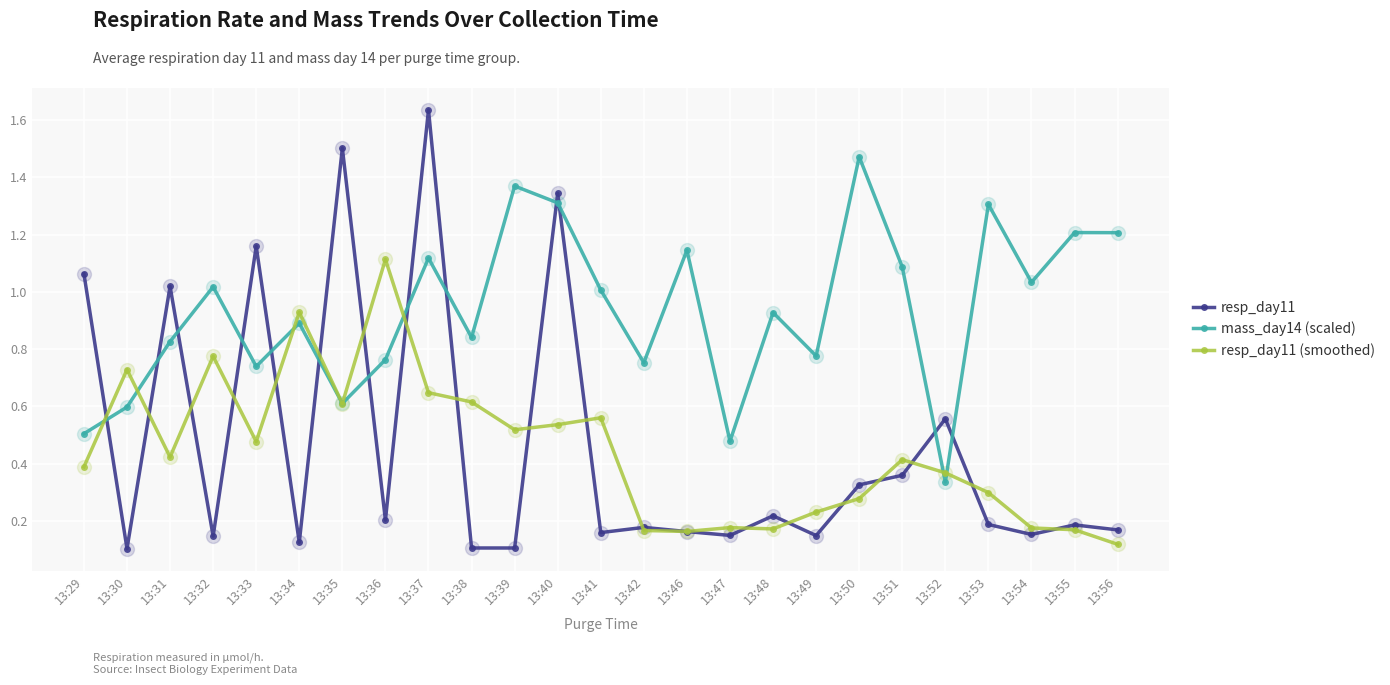

The resp_day11 (smoothed) series shows 1.0 at 13:38. True or false?

False